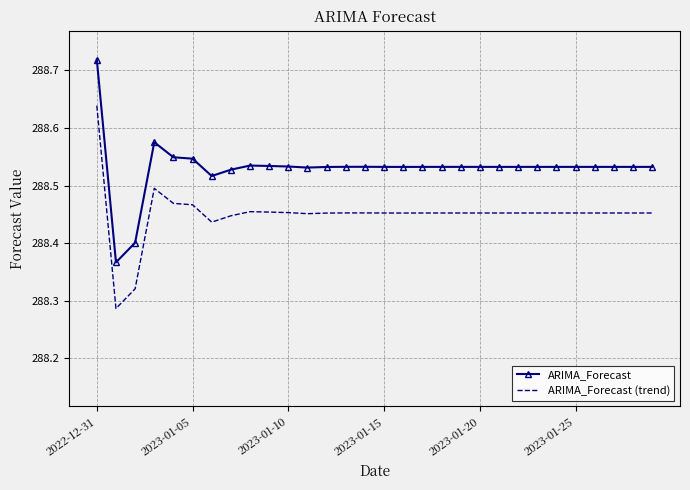

What are all the series names shown in the legend?

ARIMA_Forecast, ARIMA_Forecast (trend)